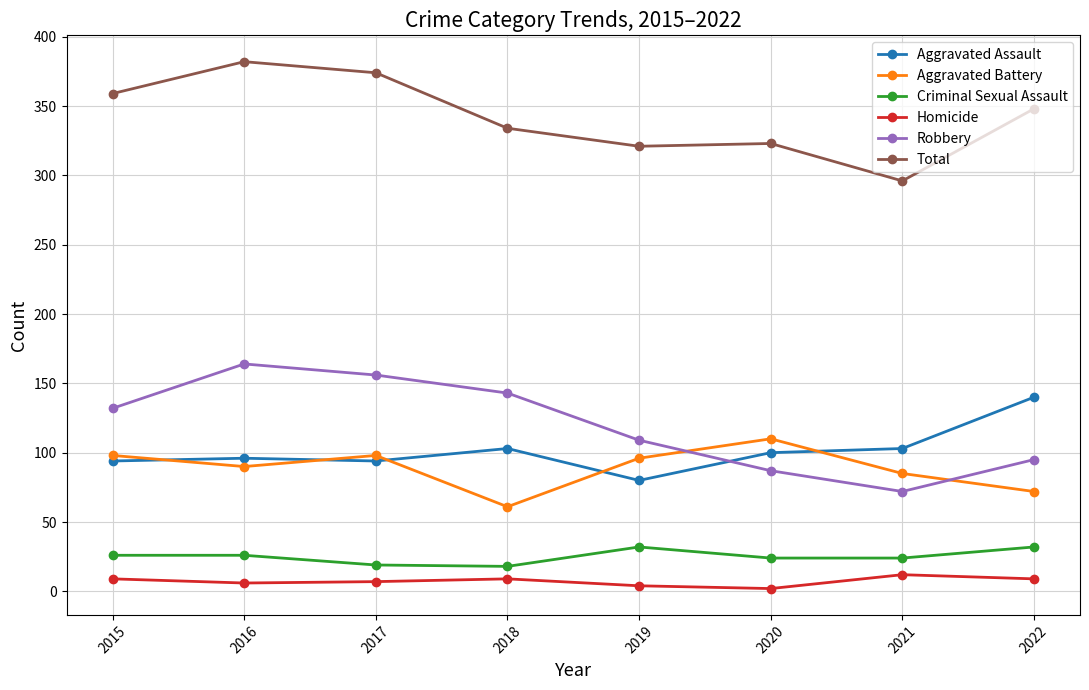

At 2022, list the series in order from largest to smallest.

Total, Aggravated Assault, Robbery, Aggravated Battery, Criminal Sexual Assault, Homicide